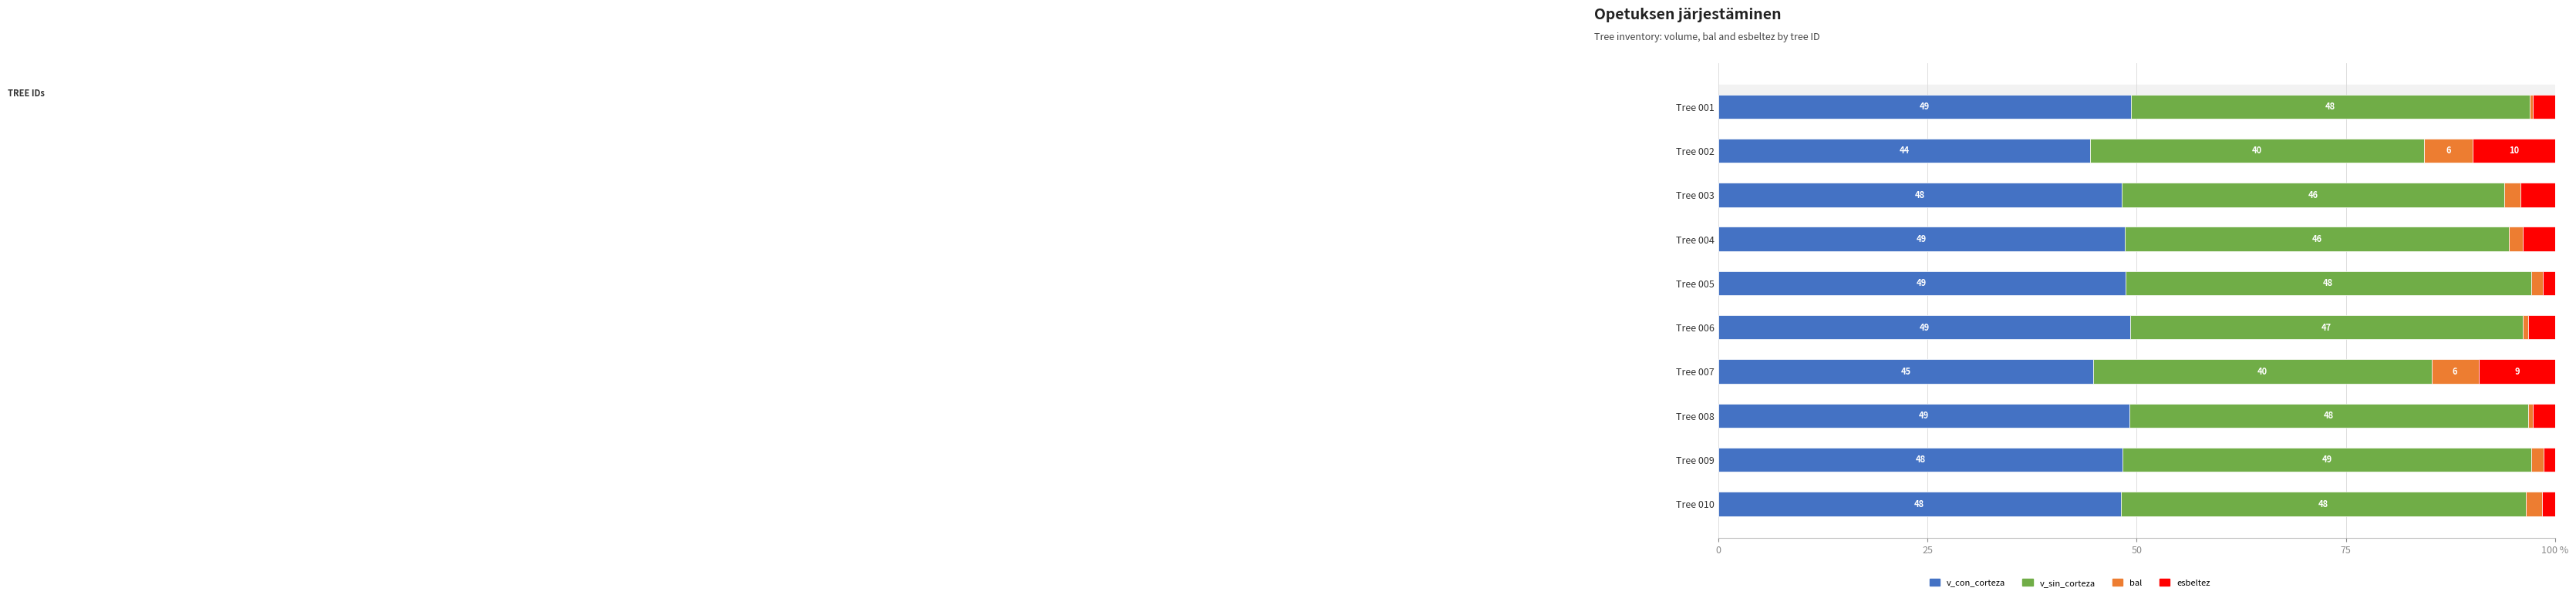

What is the difference between the second highest and minimum values in the v_sin_corteza series?

8.6